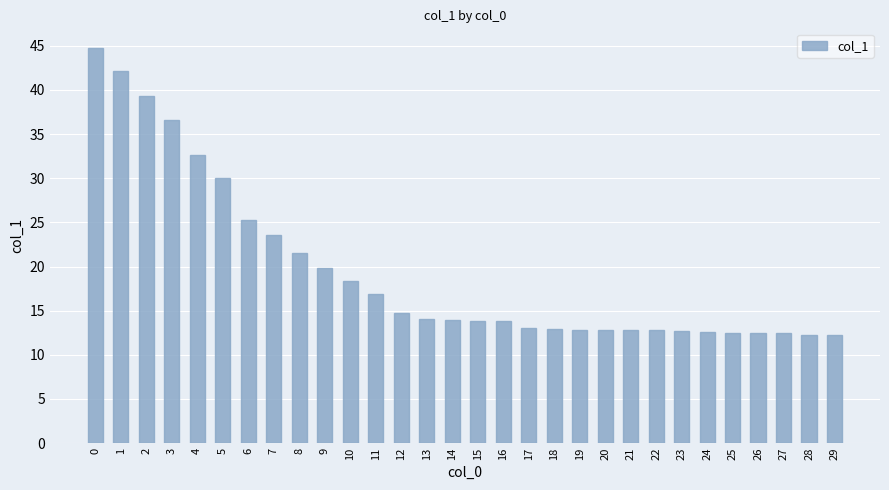

Are the bars grouped side by side (vs. stacked)?

No